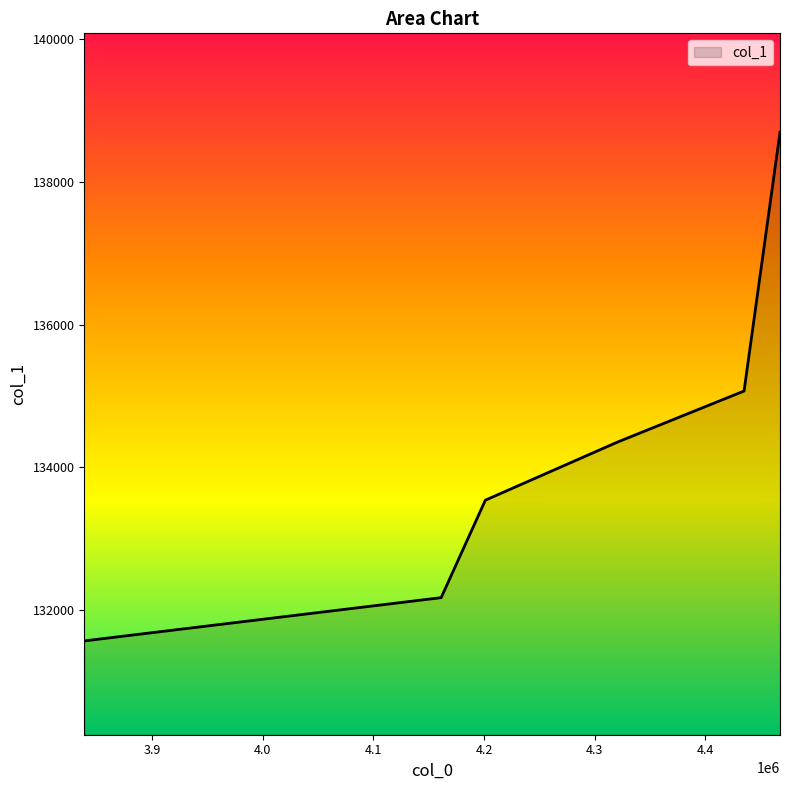

The value at 4320704.433333333 is 207001.1. True or false?

False